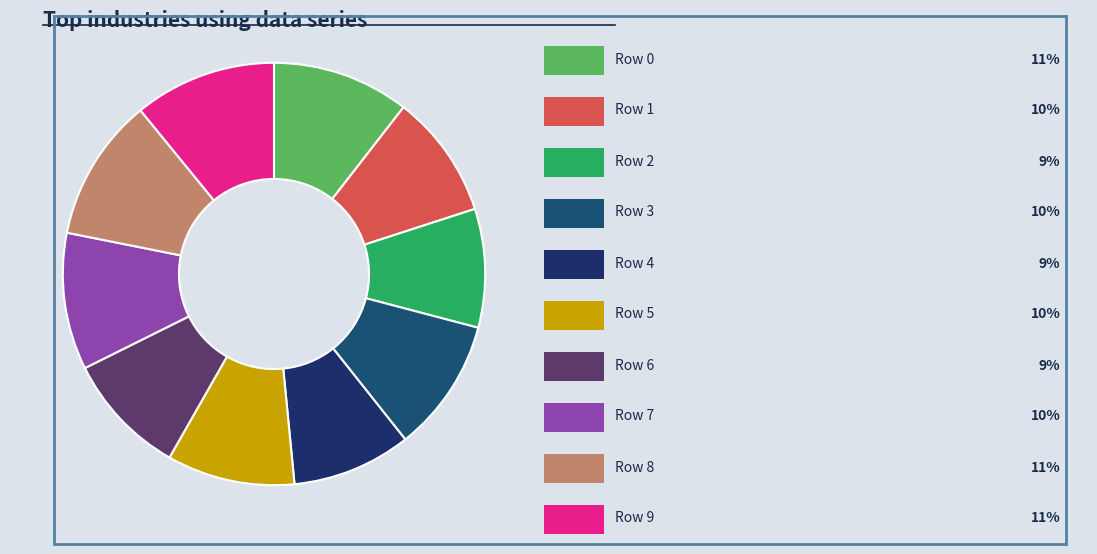

How many slices are in this pie chart?

10